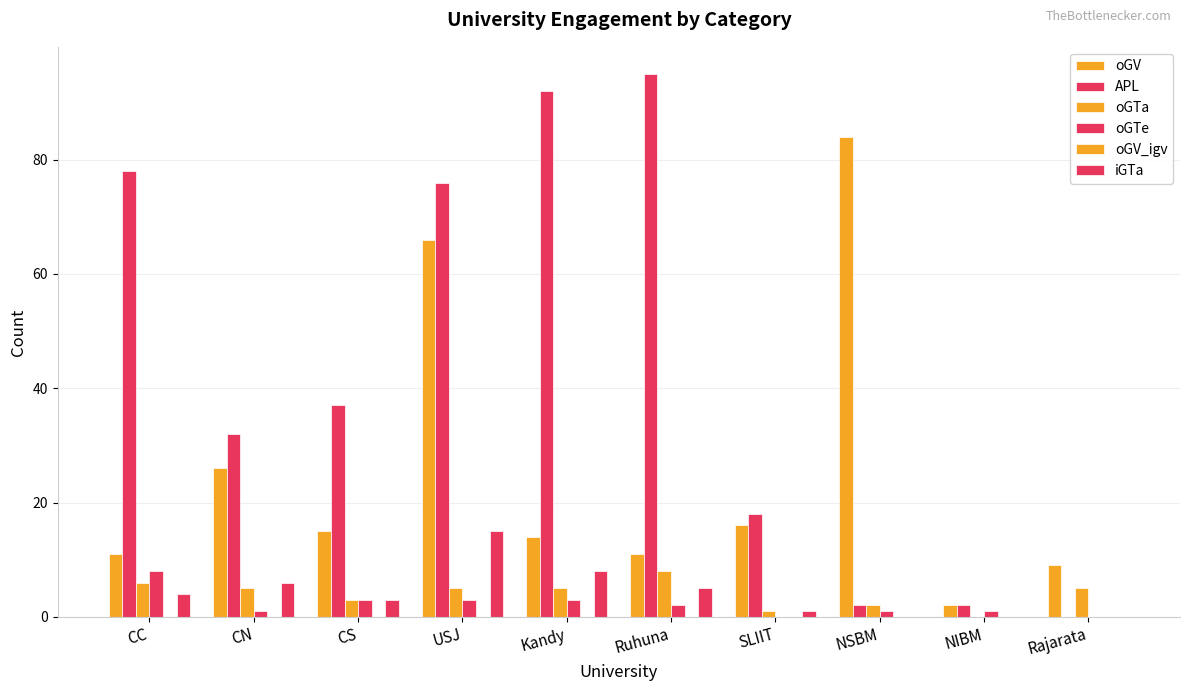

Are the bars horizontal?

No